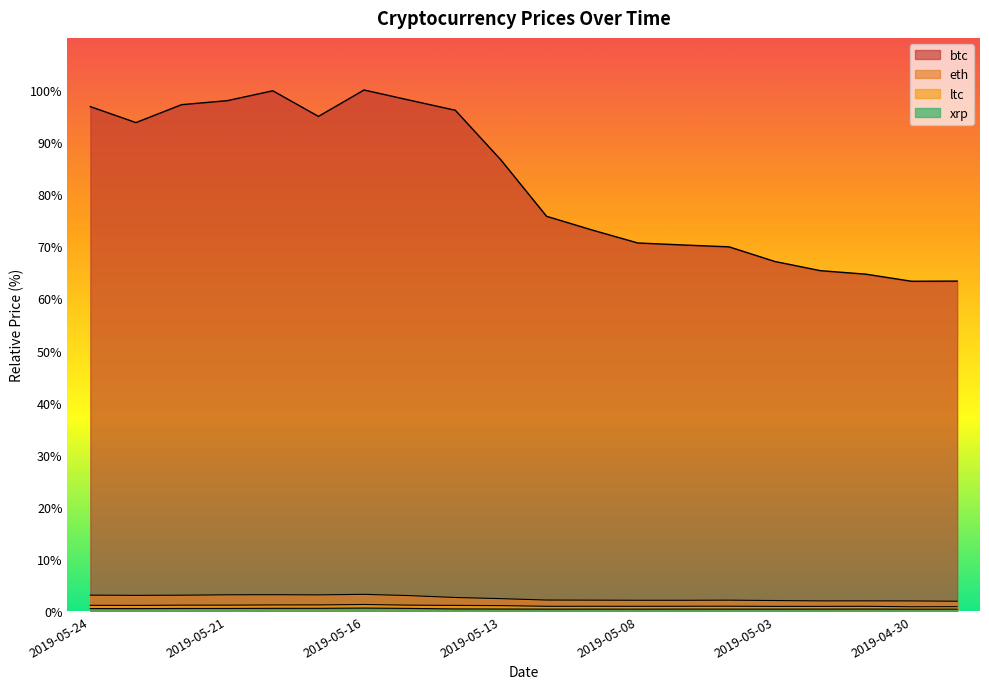

Which series has the widest spread of values?

btc